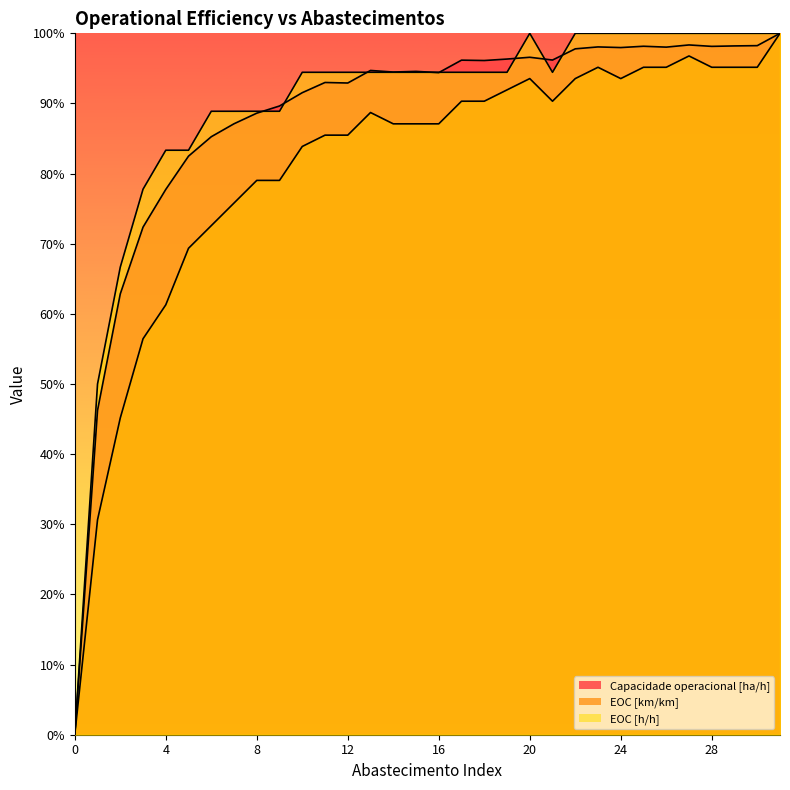

Which series has the largest range (max minus min)?

Capacidade operacional [ha/h]